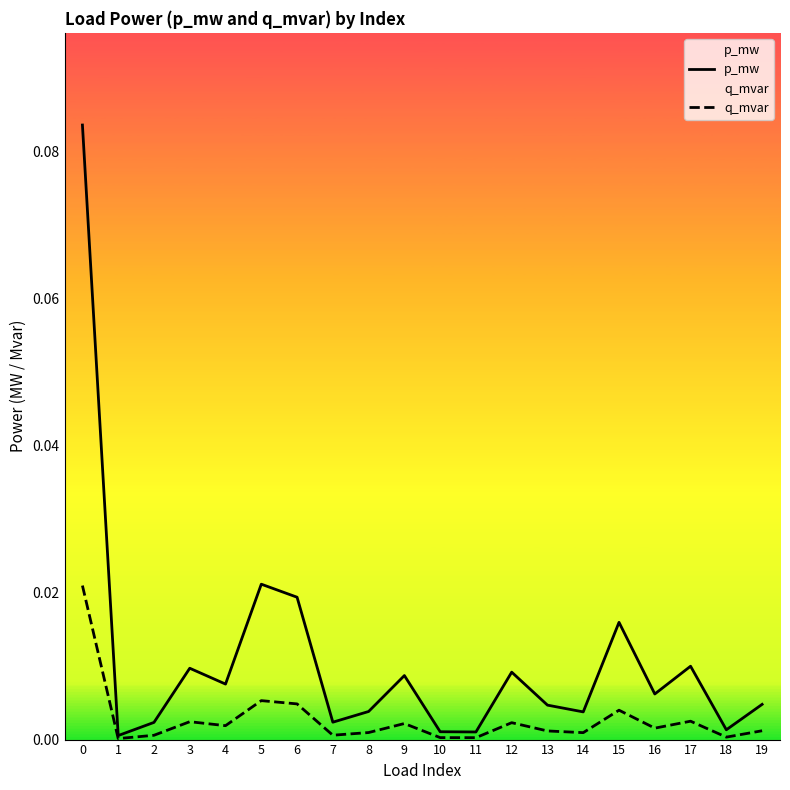

How many data points does each series have?

20